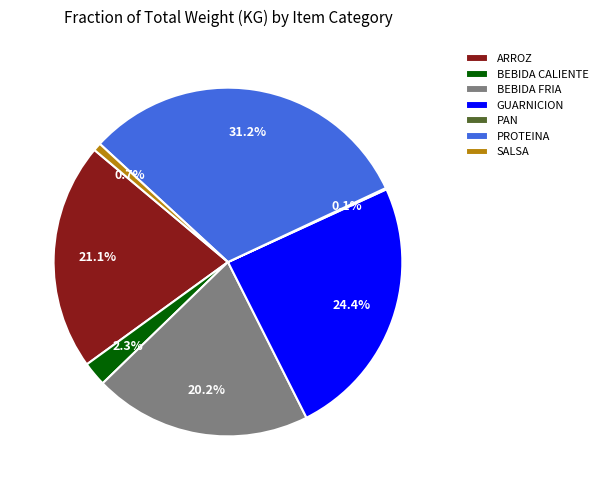

Approximately how many times larger is the value at PROTEINA compared to ARROZ?

1.5